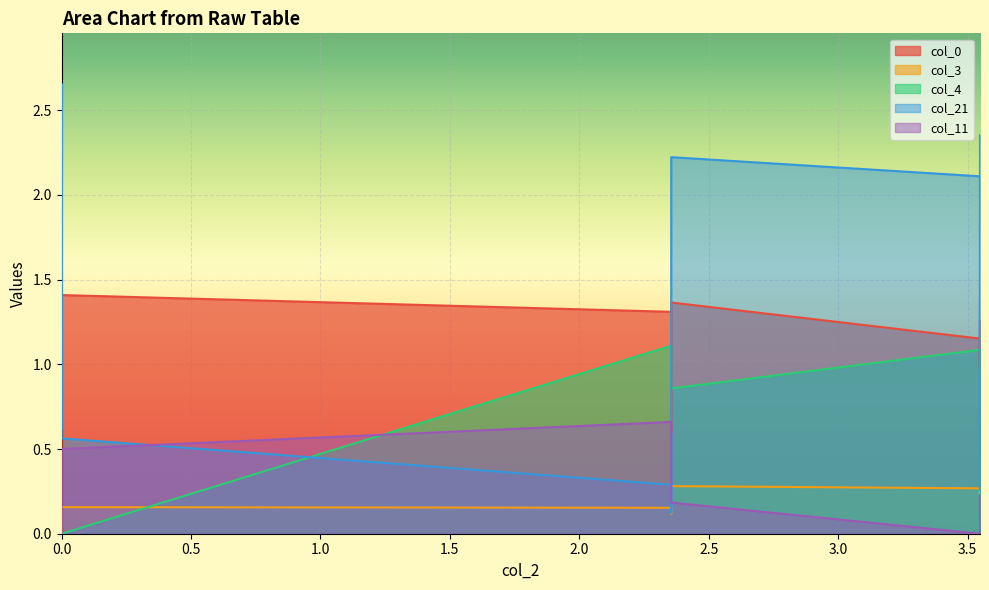

Reading left to right, extract all data points from this chart.

col_0: 0.0	1.1	1.4	1.4	1.3	1.3	0.6	1.4	1.2	1.1	0.9	1.0	1.1	1.2	1.0	1.1	1.0	1.2	1.2	1.1	1.2	1.3	1.0	1.2	1.1	1.1	1.0	1.2
col_3: 0.0	0.0	0.0	0.2	0.2	0.1	0.1	0.3	0.3	0.3	0.2	0.2	0.2	0.2	0.2	0.2	0.2	0.2	0.2	0.2	0.2	0.2	0.2	0.2	0.2	0.2	0.2	0.2
col_4: 0.0	0.0	0.0	0.0	1.1	1.0	0.9	0.9	1.1	1.0	1.0	0.9	0.9	0.9	0.9	0.8	0.8	0.8	0.8	0.8	0.8	0.8	0.8	0.7	0.7	0.7	0.7	0.7
col_21: 1.6	0.6	2.7	0.6	0.3	0.2	0.1	2.2	2.1	1.1	1.3	1.3	0.6	1.1	1.8	1.8	0.7	0.5	1.4	0.3	0.4	0.6	0.4	2.4	0.7	0.7	0.7	0.7
col_11: 0.0	0.0	0.0	0.5	0.7	0.5	0.4	0.2	0.0	0.0	0.0	0.0	0.0	0.0	0.0	0.0	0.0	0.0	0.0	0.1	0.2	0.2	0.2	0.2	0.2	0.2	0.2	0.2